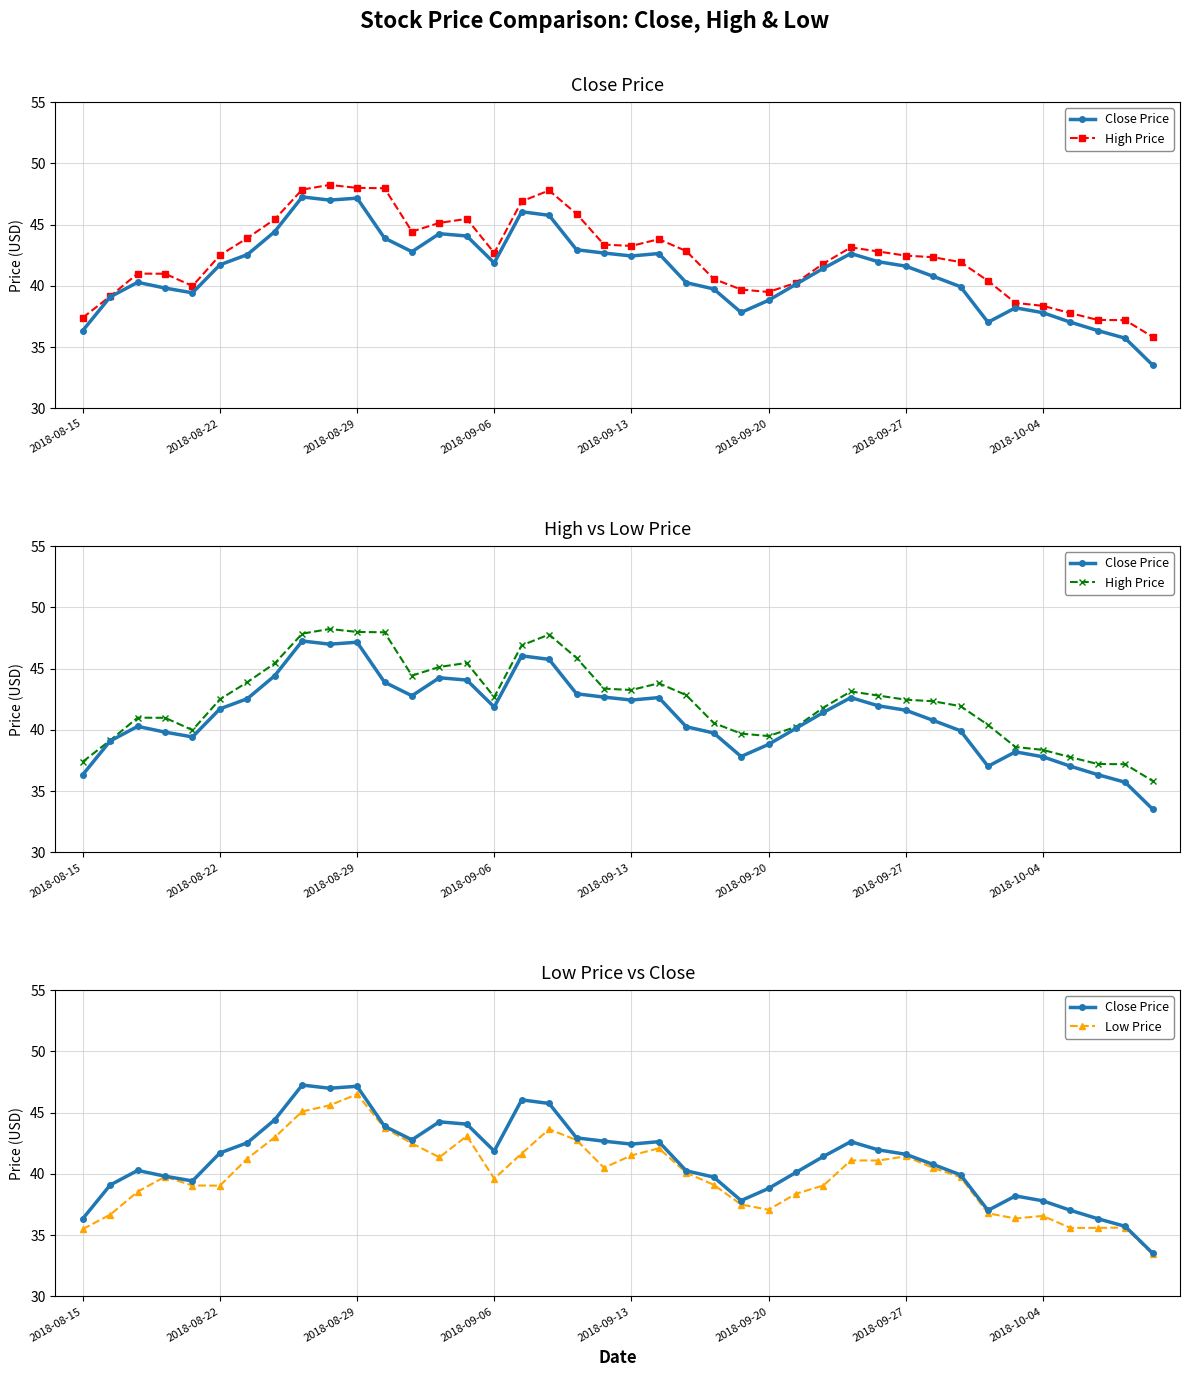

Between 19 and 12, which is larger?

12